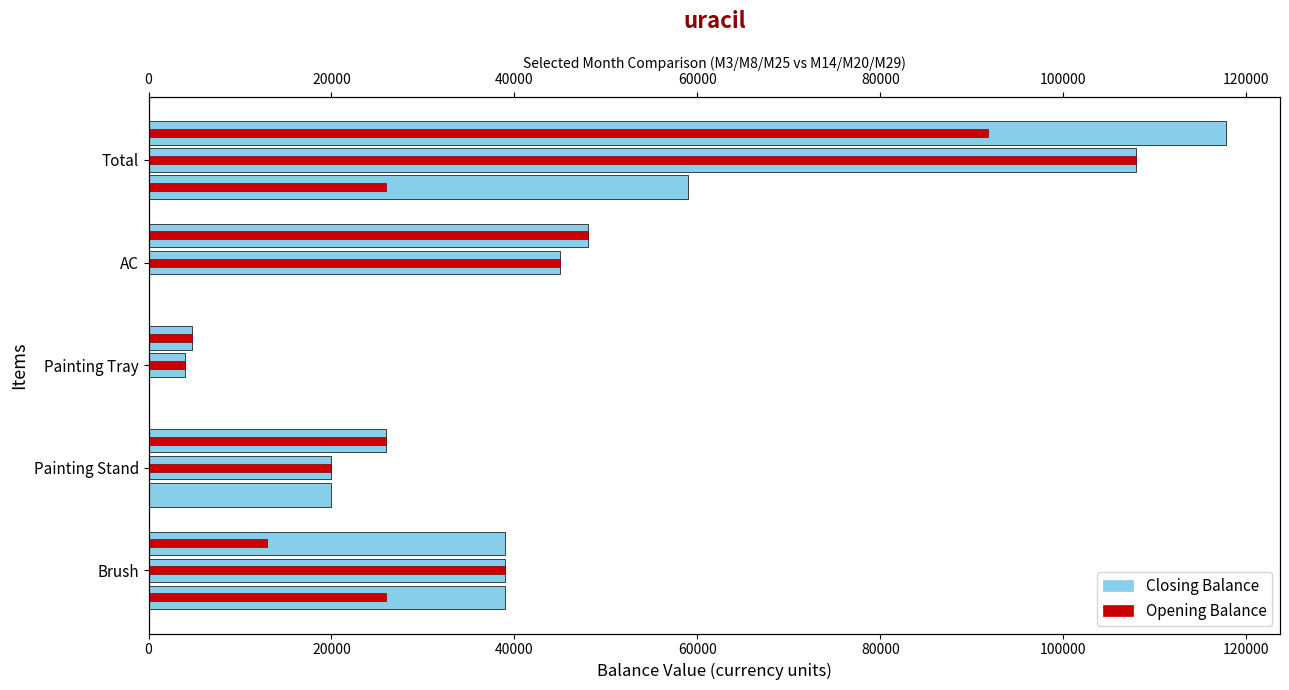

Reading right to left, extract all data points from this chart.

Closing Balance: 59000	0	0	20000	39000
Opening Balance: 26000	0	0	0	26000